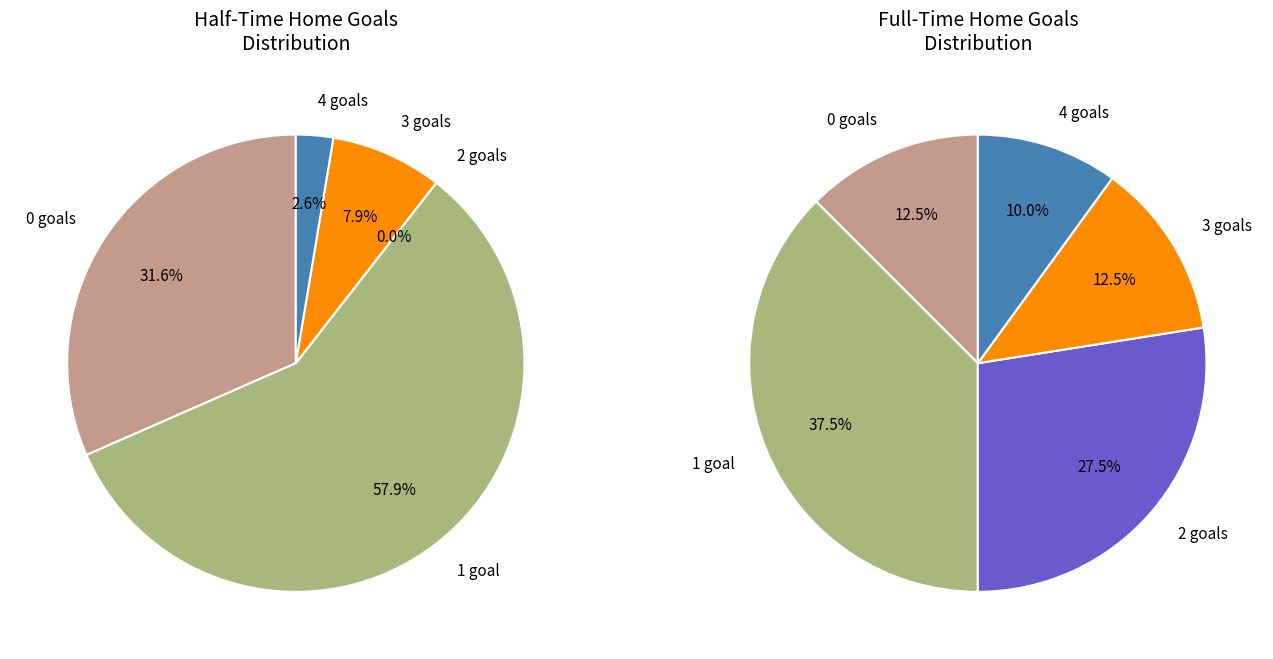

How many slices are in this pie chart?

5